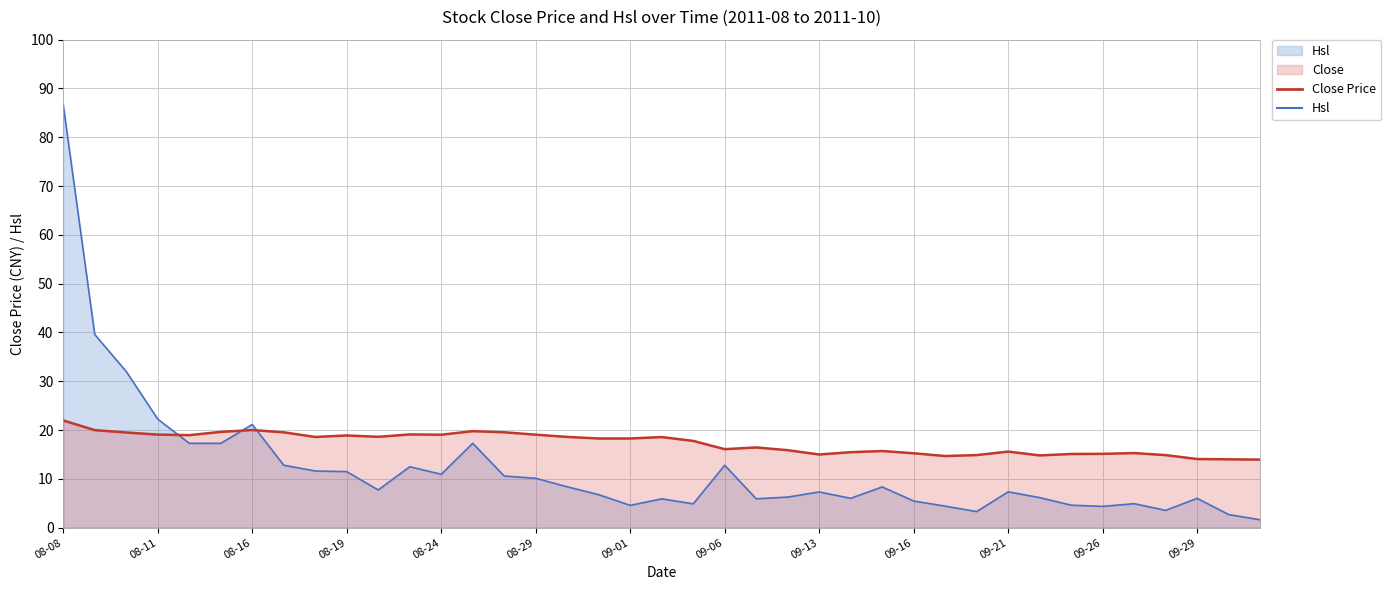

What is the value of the Close point at the 32nd from the left?

14.8